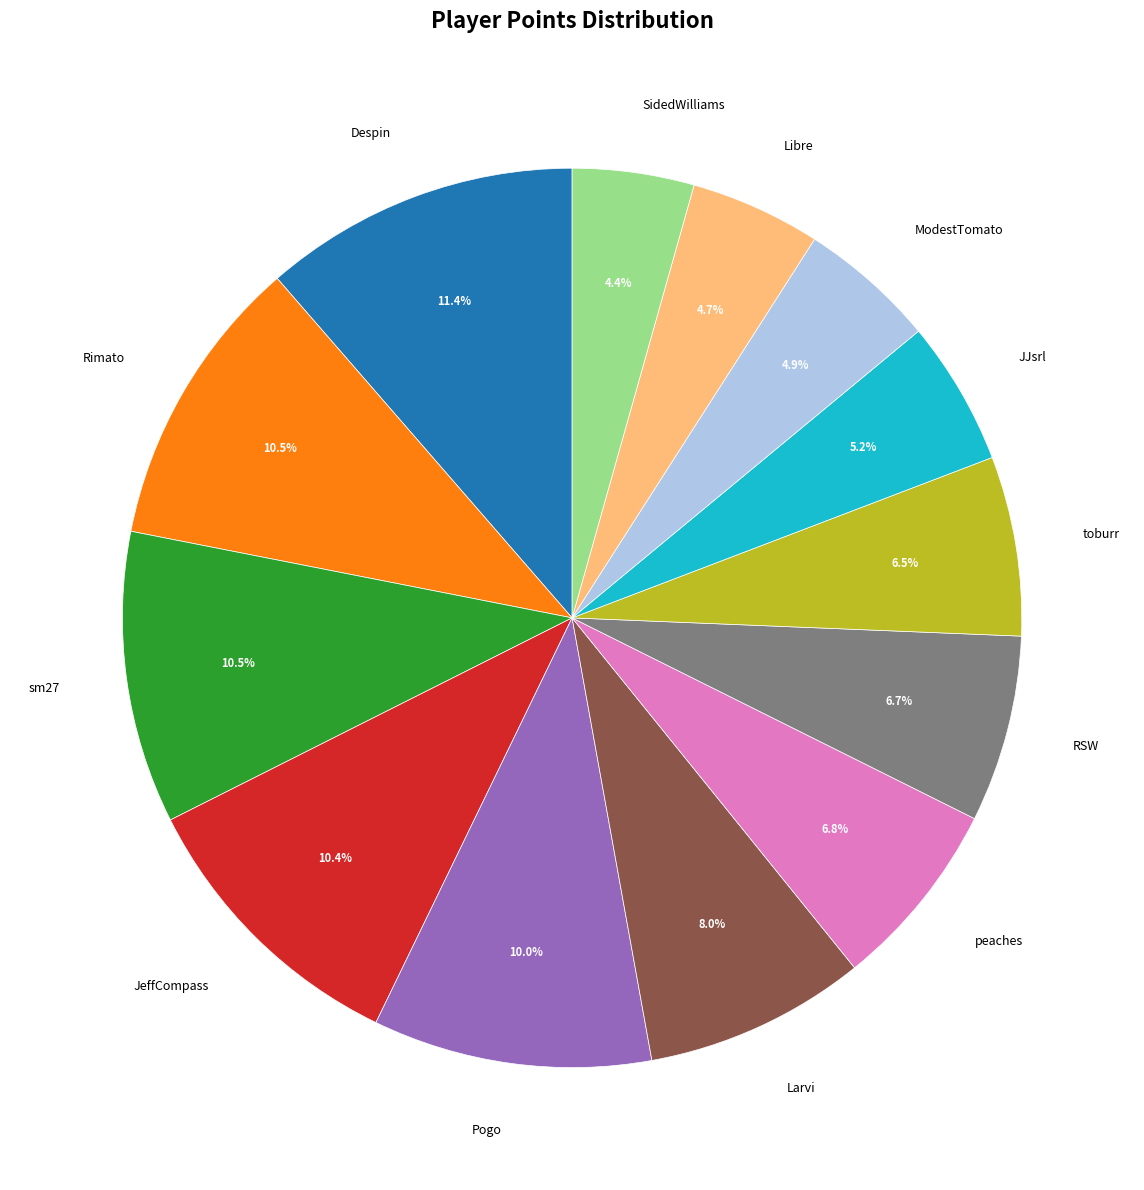

Combined, what portion of the pie is Rimato and RSW?

17.2%